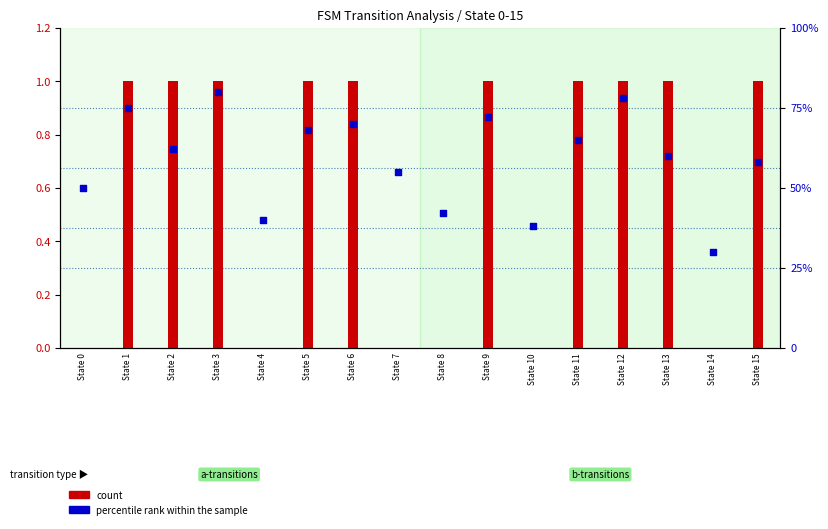

Which series reaches the maximum Y coordinate?

percentile rank within the sample